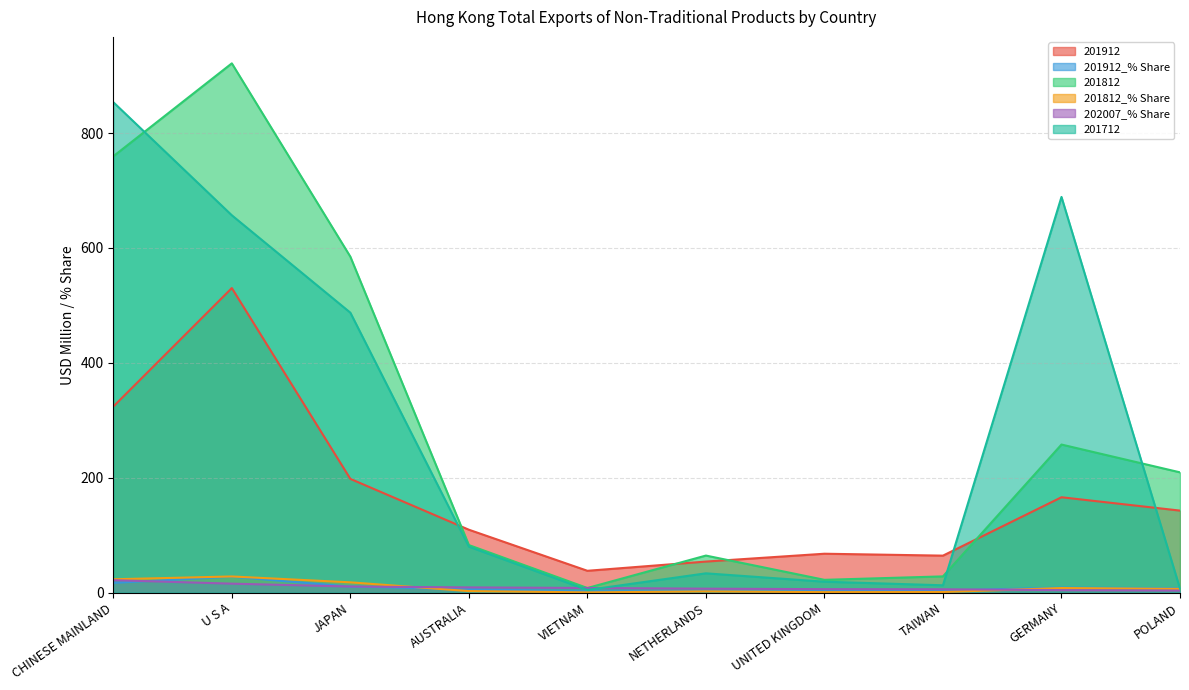

How many values in the 202007_% Share series are below 7?

5